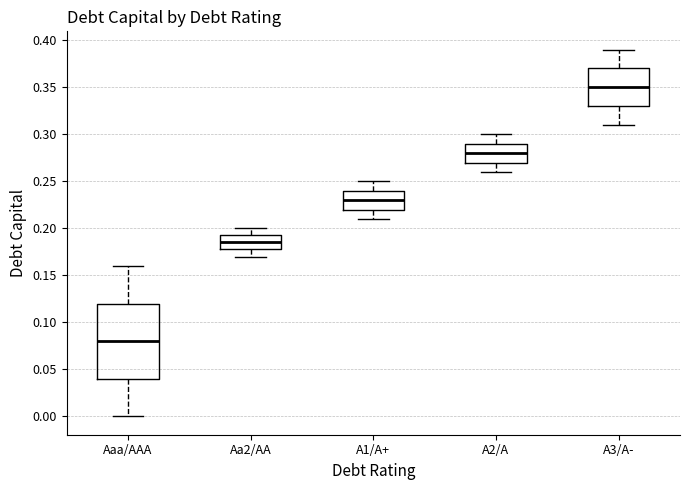

Reading left to right, transcribe this box plot: for each box, give where its median line is, the range the box spans, and where its two whiskers end, as read against the y-axis. The values are not printed on the chart, so give them approximately, as read against the axis.

Aaa/AAA: median 0.080, box 0.040 to 0.120, whiskers 0.000 to 0.160
Aa2/AA: median 0.185, box 0.180 to 0.195, whiskers 0.170 to 0.200
A1/A+: median 0.230, box 0.220 to 0.240, whiskers 0.210 to 0.250
A2/A: median 0.280, box 0.270 to 0.290, whiskers 0.260 to 0.300
A3/A-: median 0.350, box 0.330 to 0.370, whiskers 0.310 to 0.390